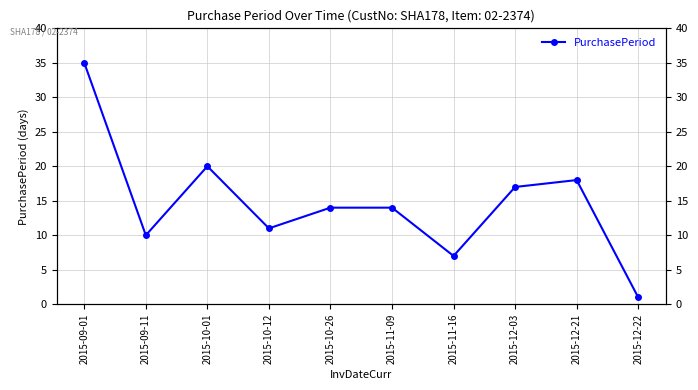

How many interior local peaks (higher than both neighbors) does the data have?

2